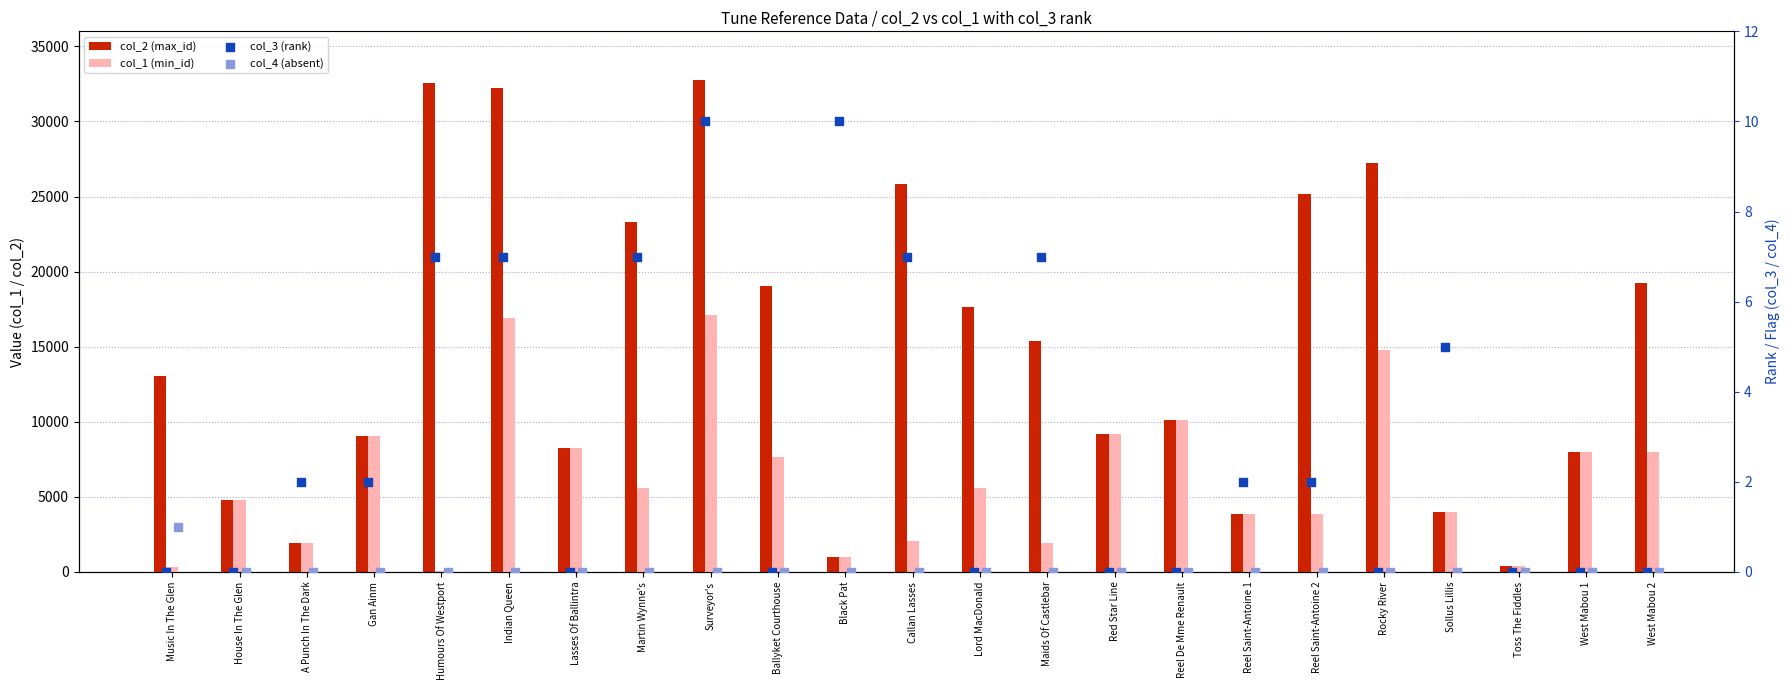

What is the total value across all series at Reel Saint-Antoine 1?

7696